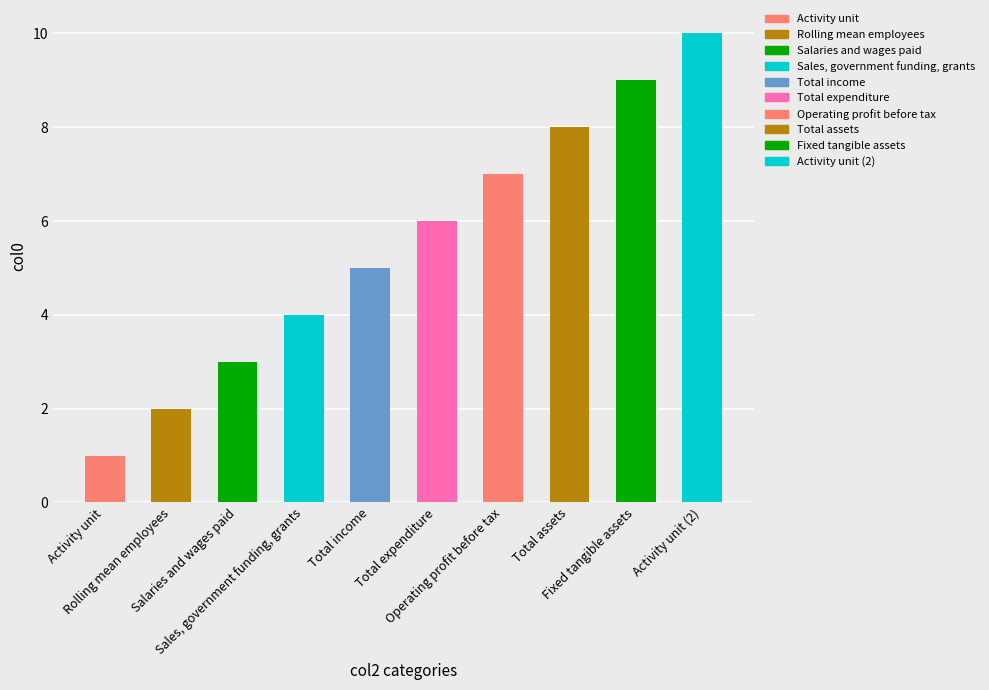

What is the label of the 7th bar from the right?

Sales, government funding, grants